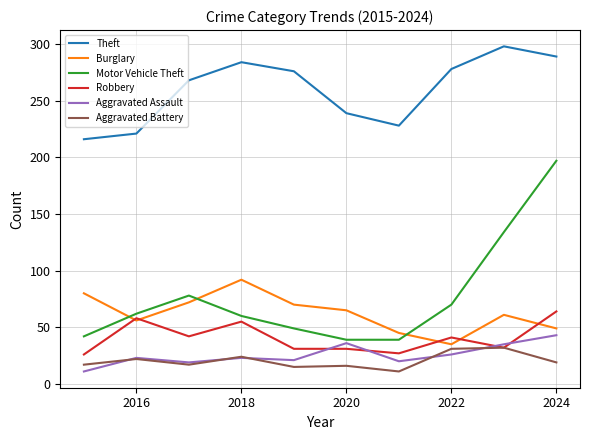

What is the minimum value shown in the chart?

11